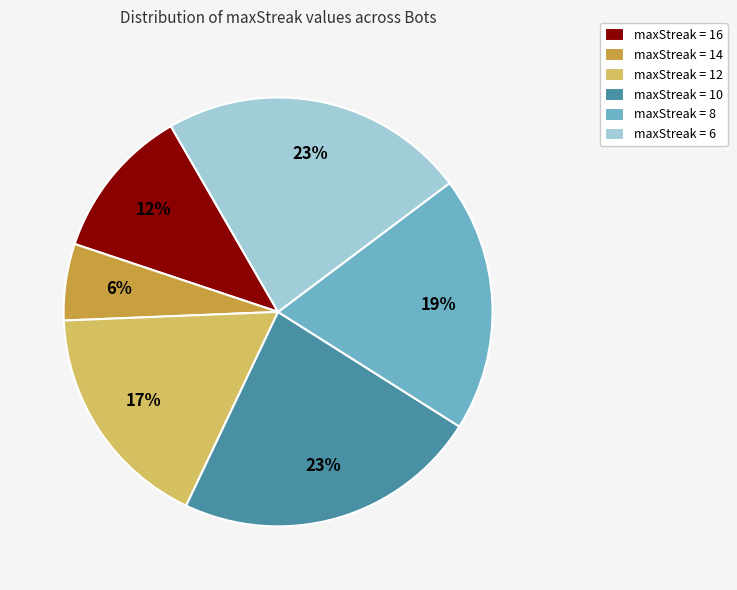

What percentage is the maxStreak = 14 slice, to the nearest percent?

6%